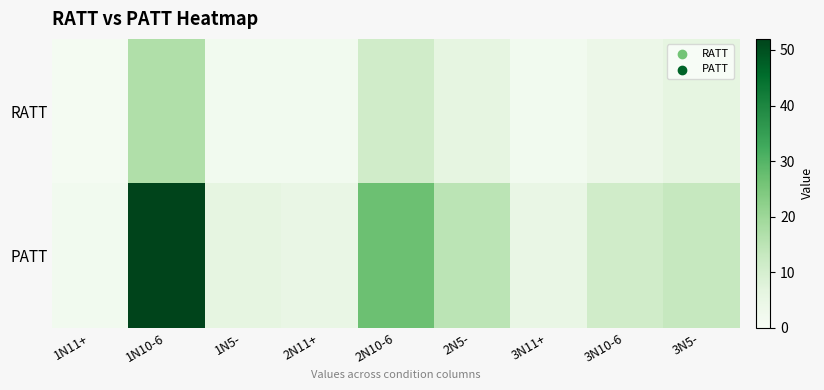

Which series has the largest range (max minus min)?

PATT